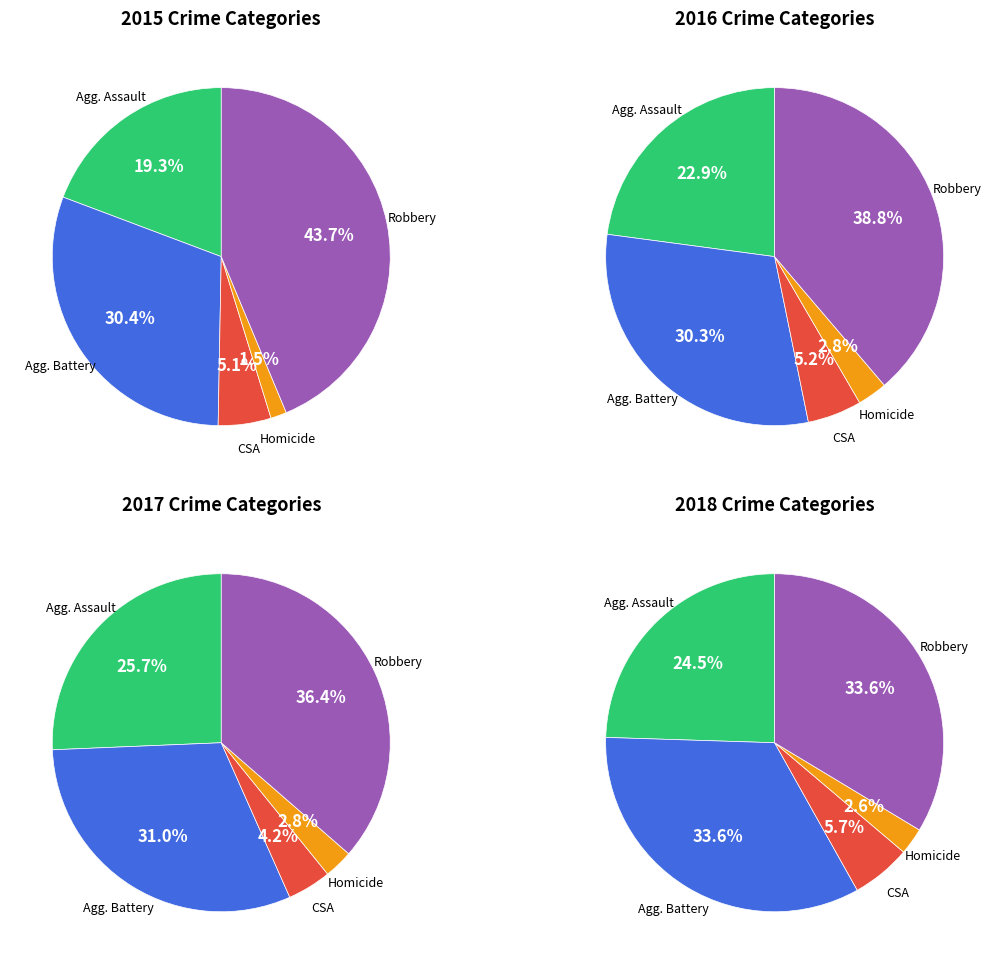

Which slice is the smallest?

Homicide